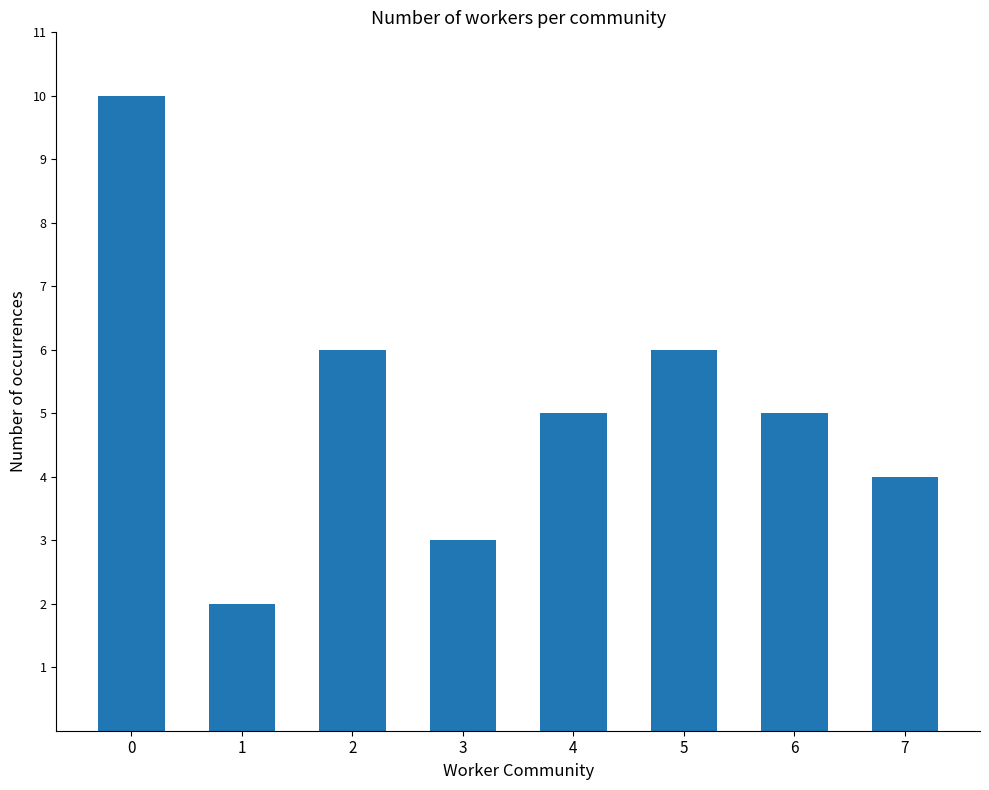

How many categories are shown in the chart?

8